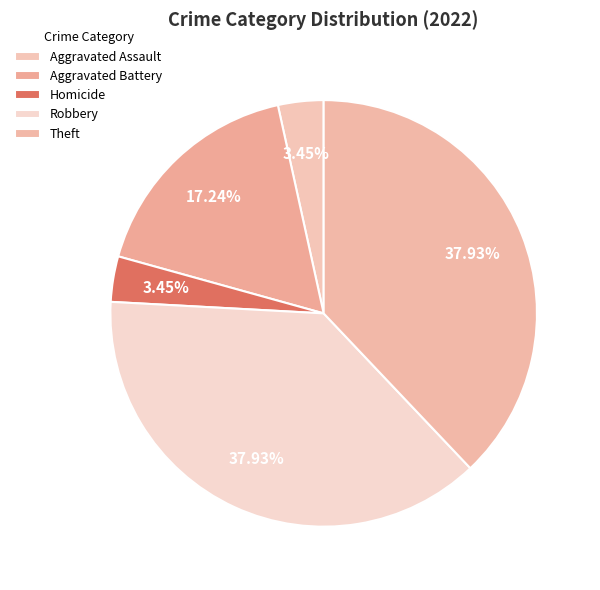

How many slices are in this pie chart?

5